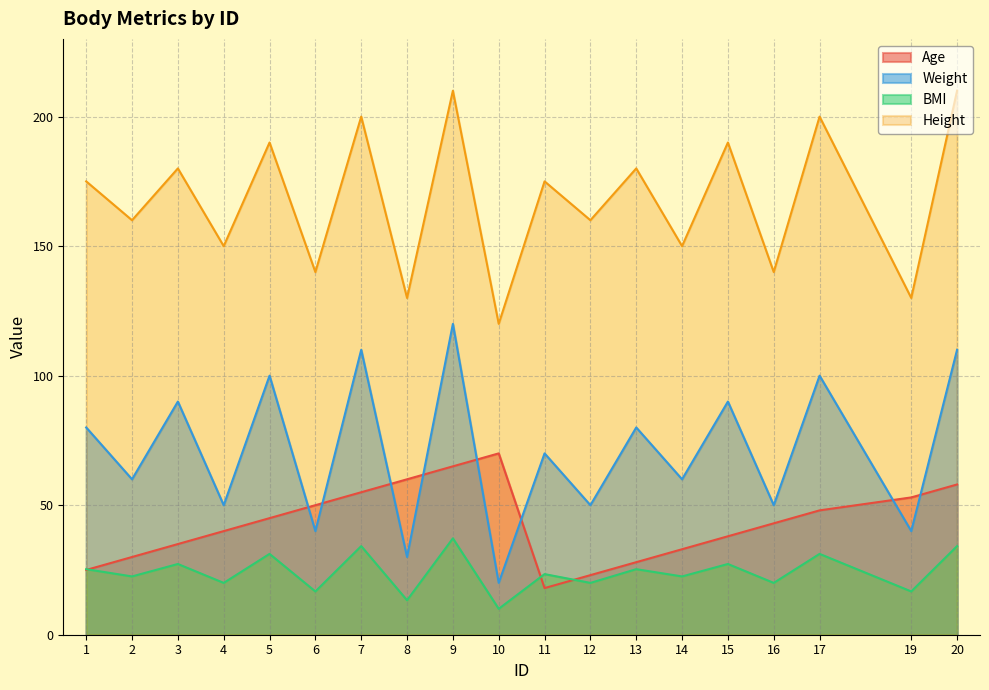

At which category does Age reach its first local peak?

10